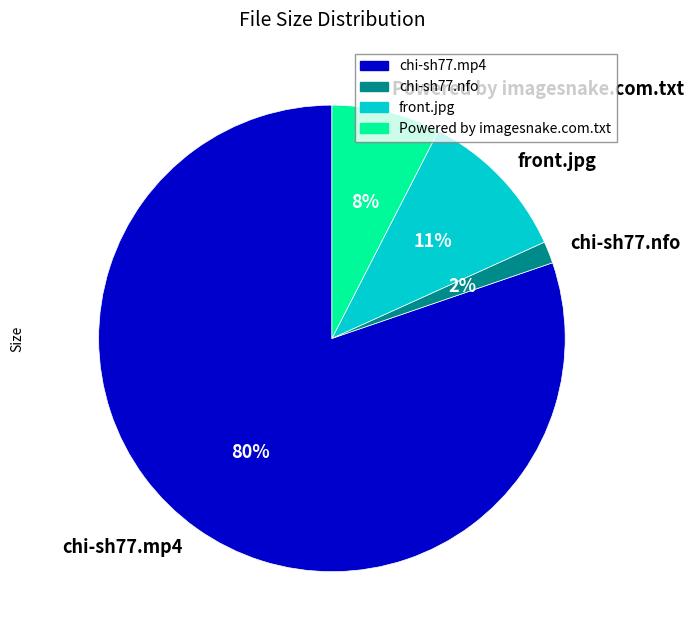

What percentage is the Powered by imagesnake.com.txt slice, to the nearest percent?

8%